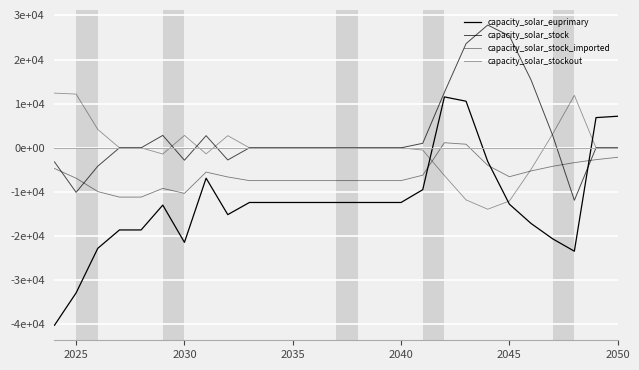

Does the chart have visible grid lines?

Yes